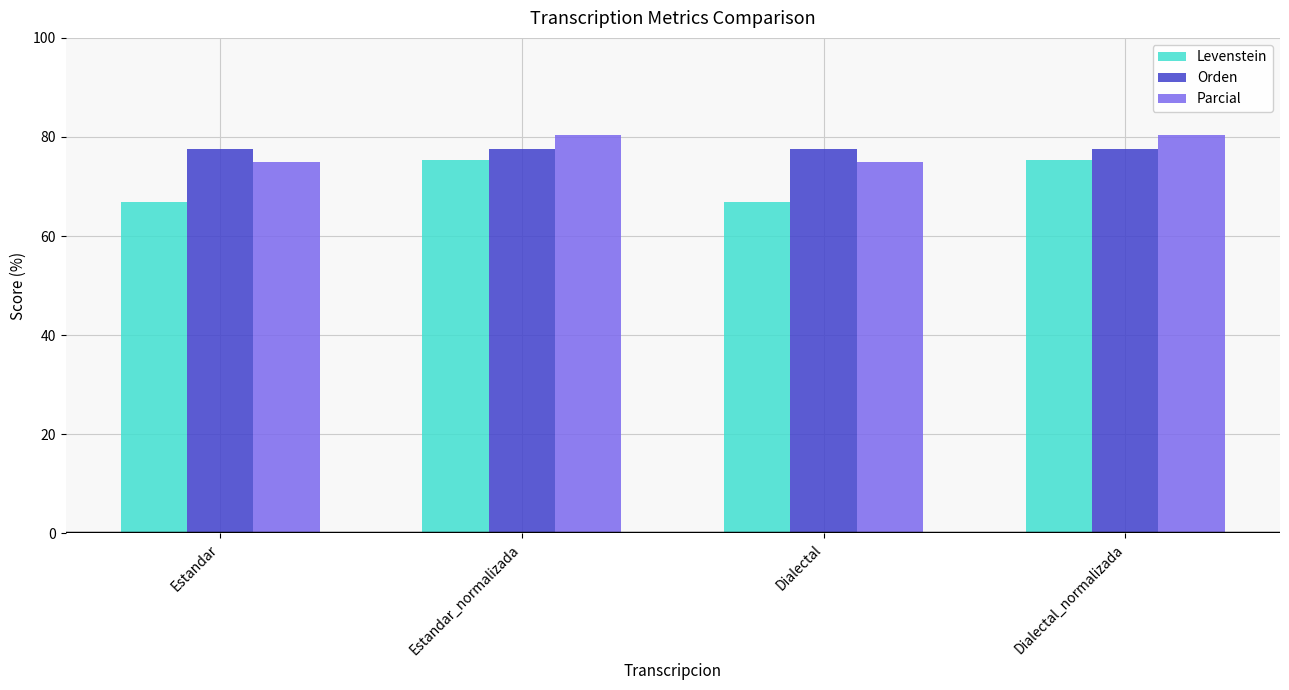

What is the maximum value shown in the chart?

80.4